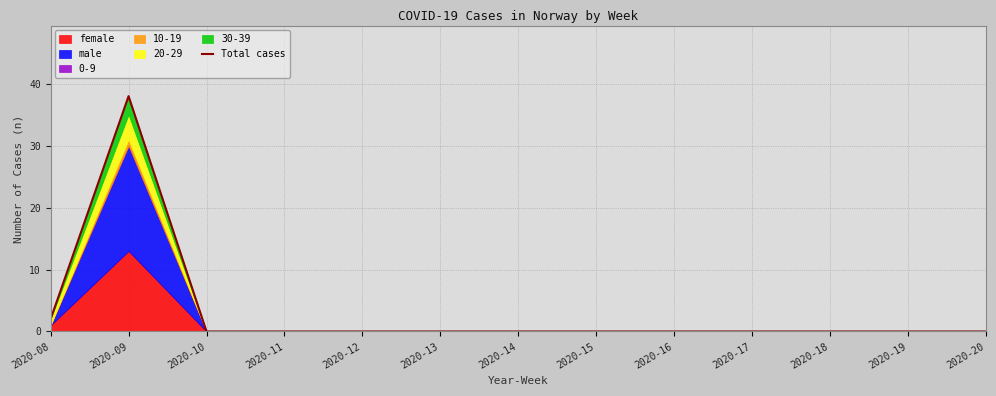

What is the average value?

3